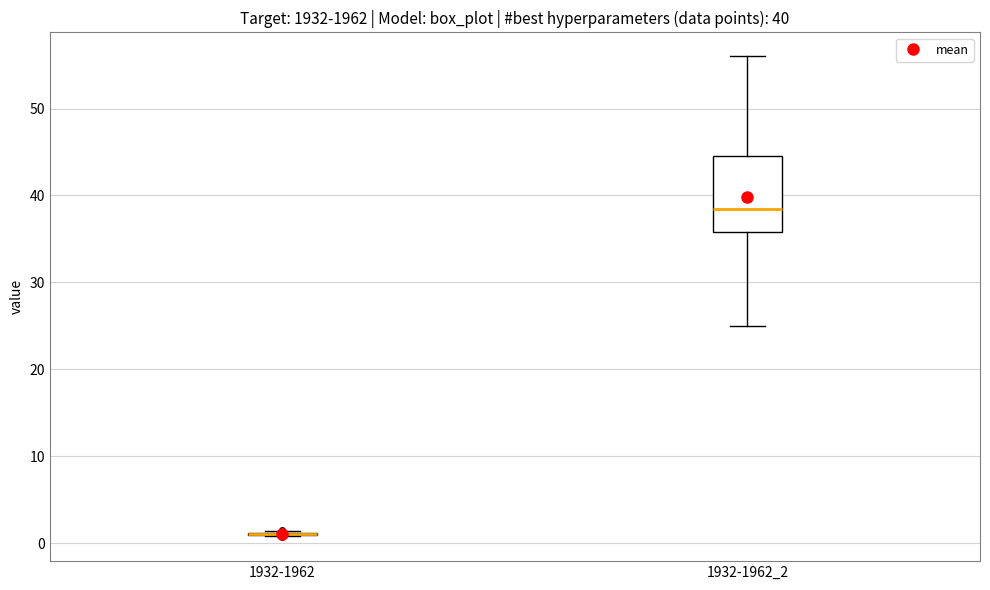

Which box is the tallest, from its lower edge to its upper edge?

1932-1962_2